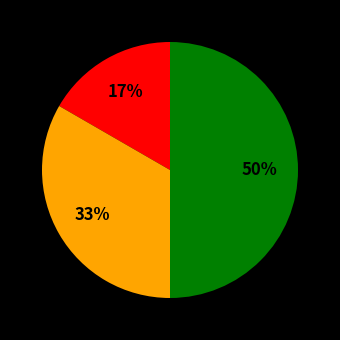

To the nearest percent, what is the average slice percentage?

33%